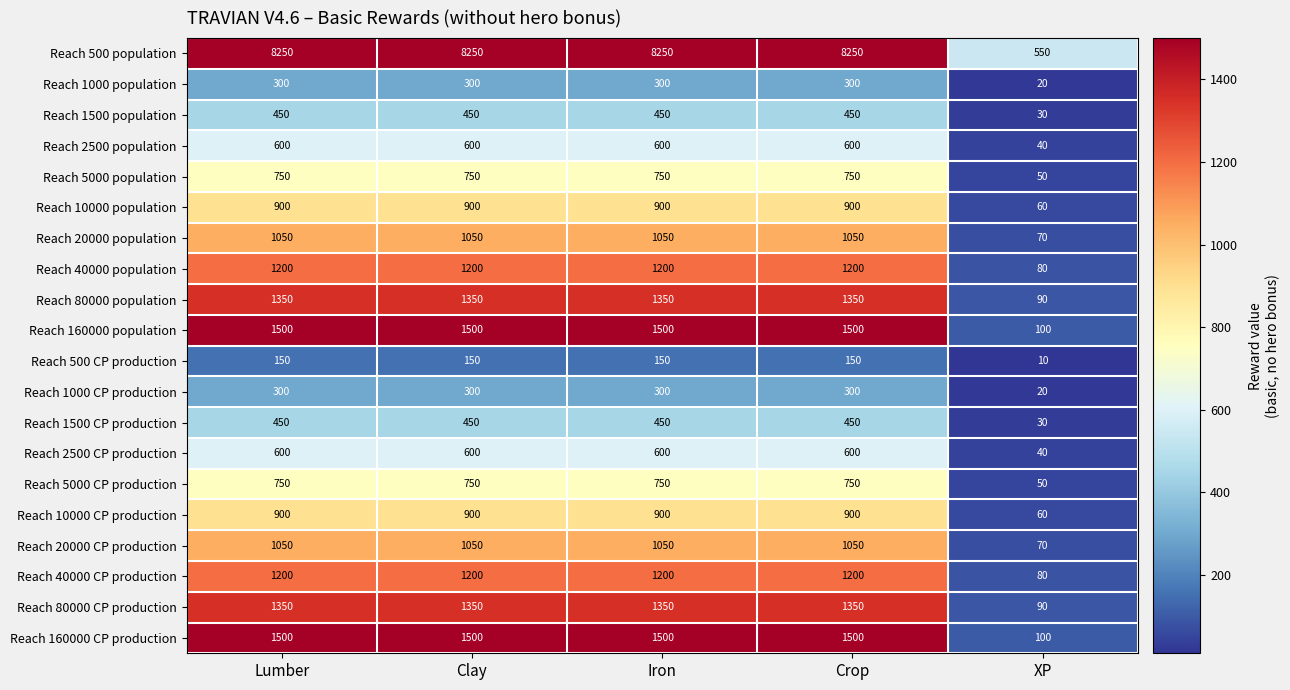

What is the difference between the maximum and minimum values in the Reach 20000 CP production series?

980